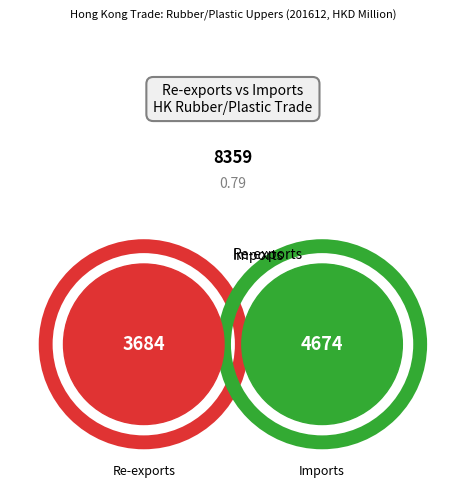

To the nearest percent, what is the difference between the largest and smallest slice percentages?

12%